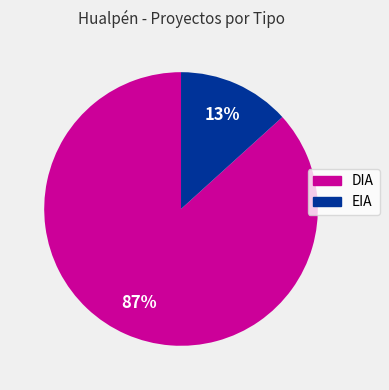

Which category has the smallest portion of the pie?

EIA